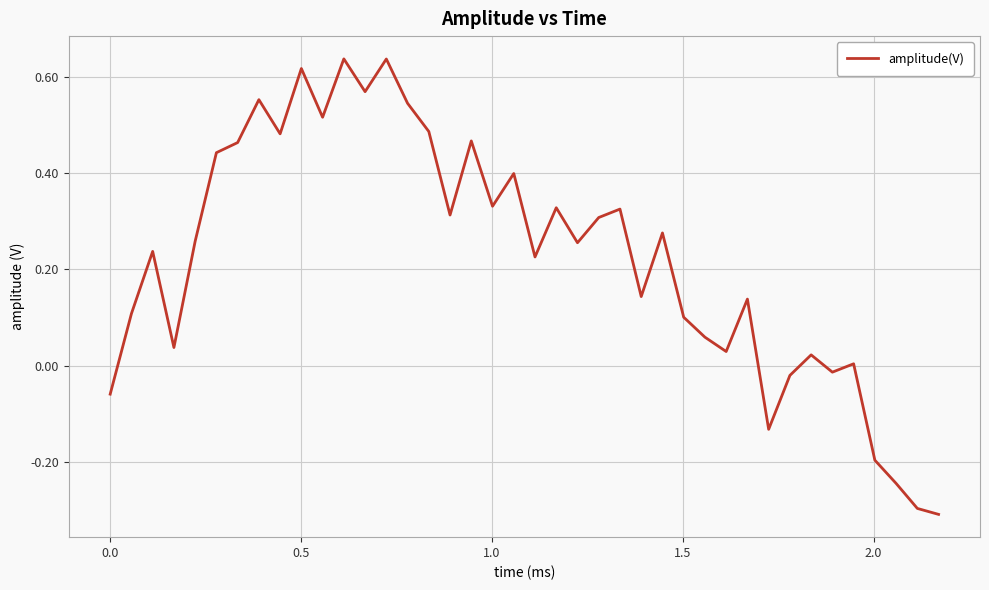

True or false: there are more than 1 points higher than both neighbors.

True